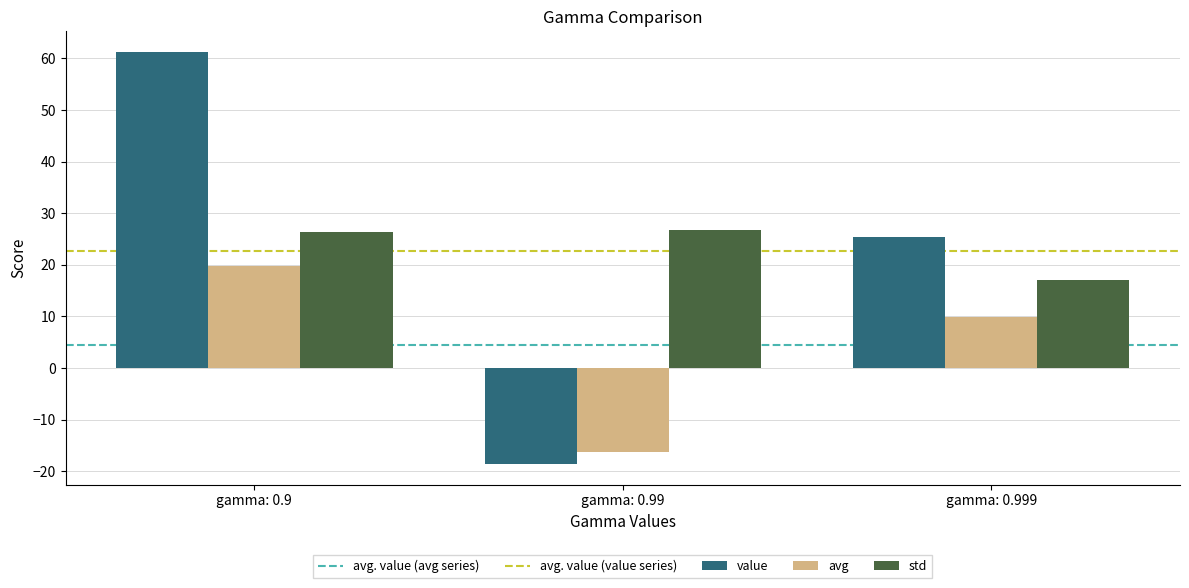

What is the approximate value of value at gamma: 0.9?

61.3